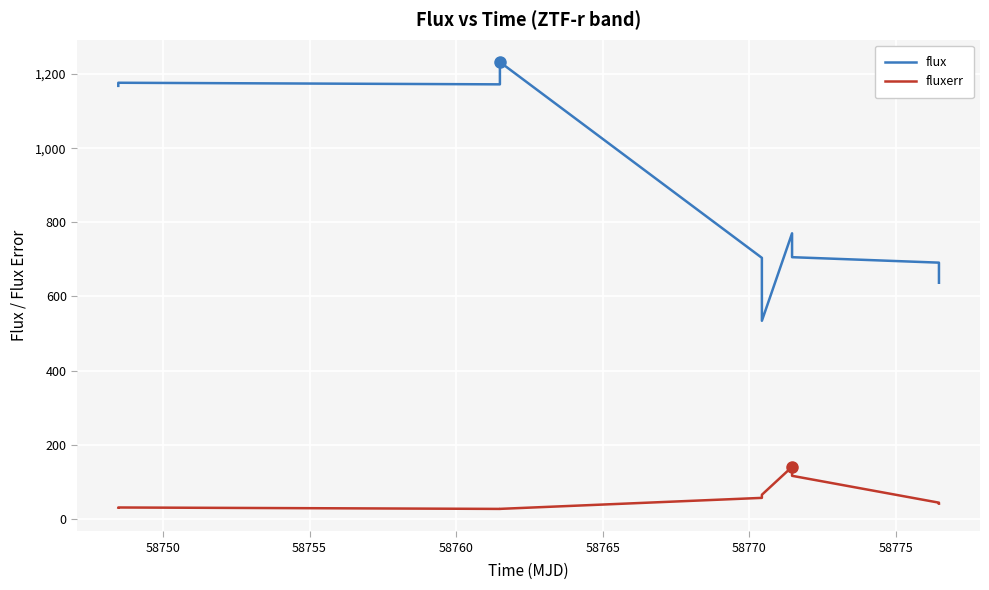

List the series in order of their peak value, lowest first.

fluxerr, flux